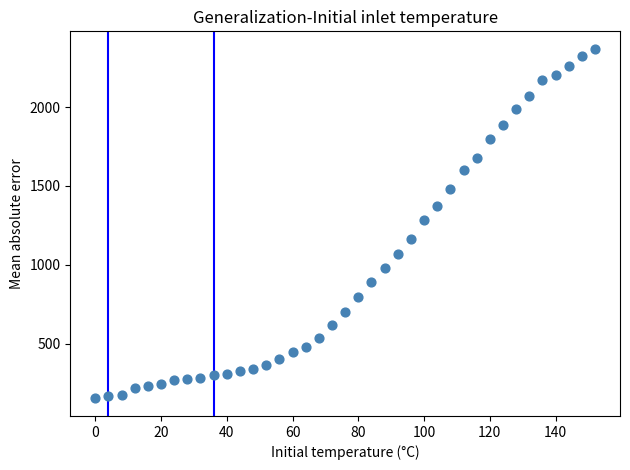

What is the range of X values (max minus min)?

152